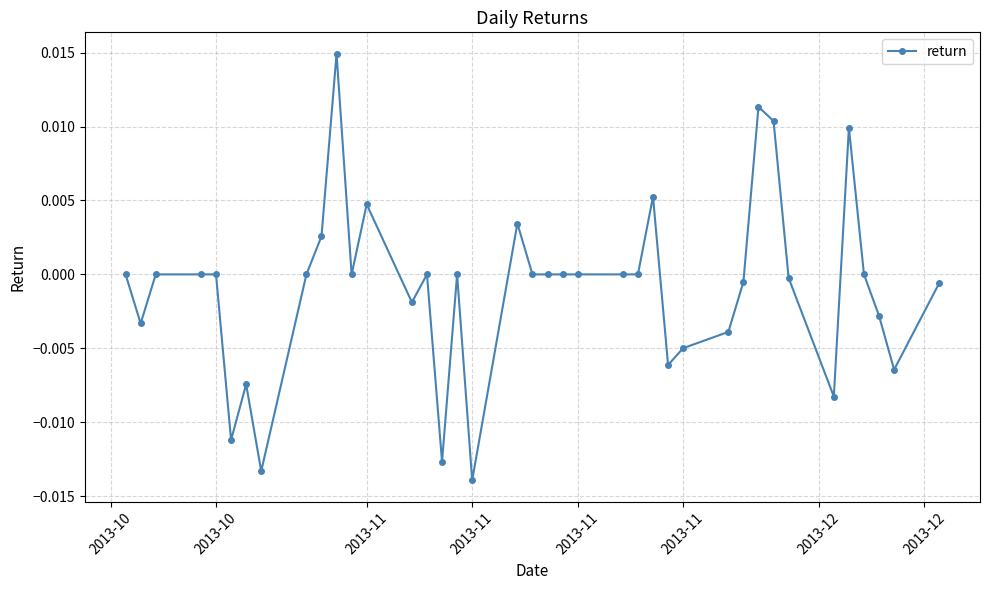

True or false: there are more than 2 points higher than both neighbors.

True